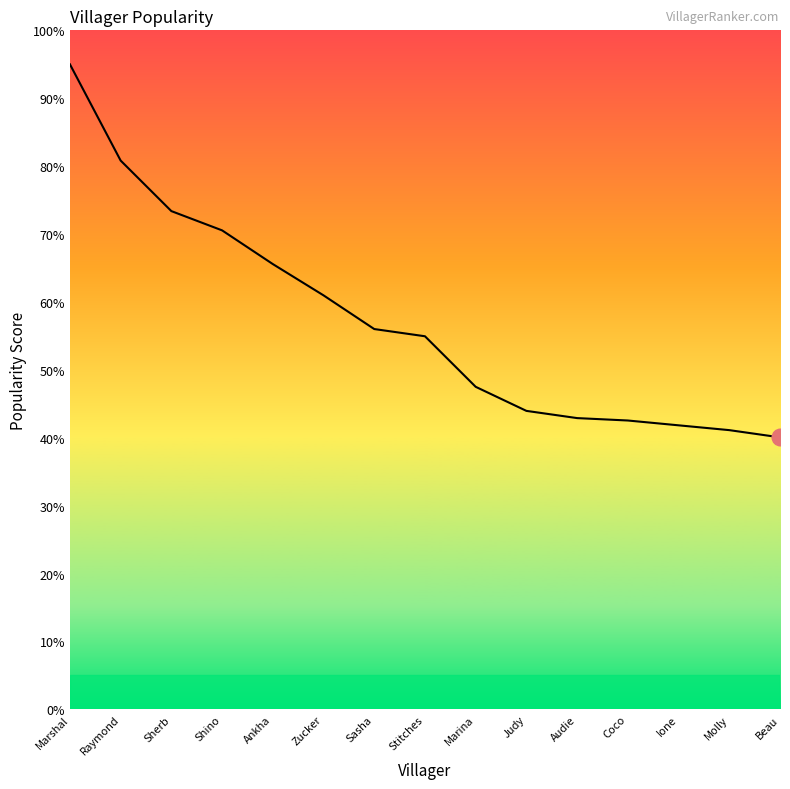

Does the chart have visible grid lines?

No